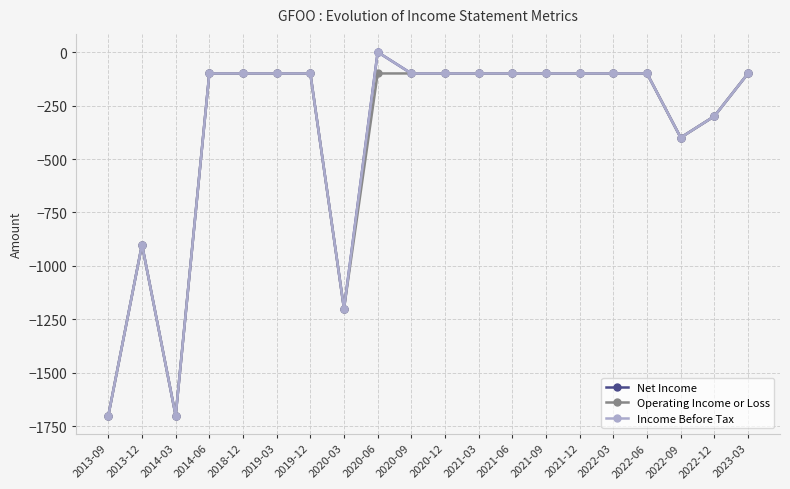

True or false: Income Before Tax and Net Income cross at least once.

False